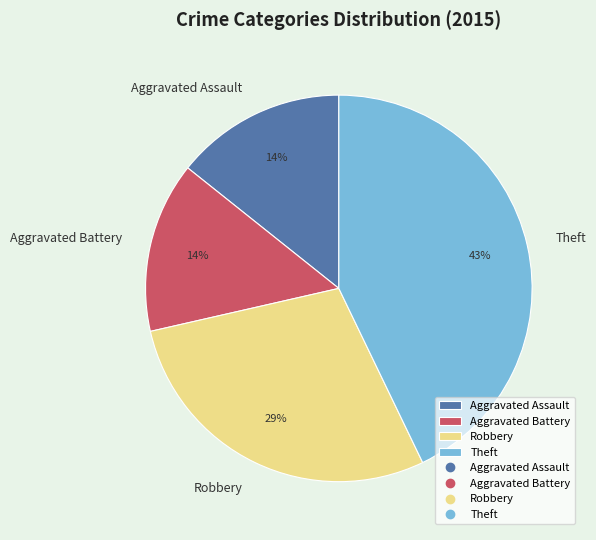

To the nearest percent, what is the combined percentage of Robbery and Aggravated Battery?

43%